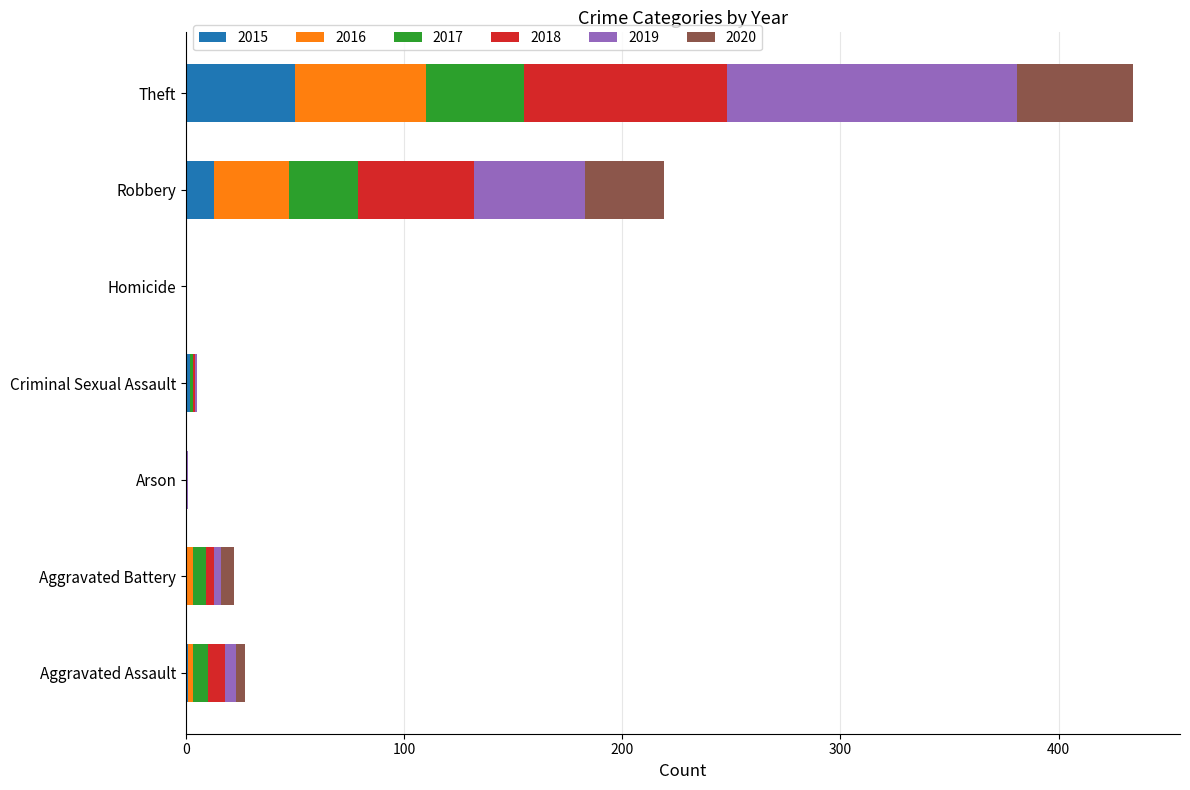

At which category is the sum across all series the highest?

Theft